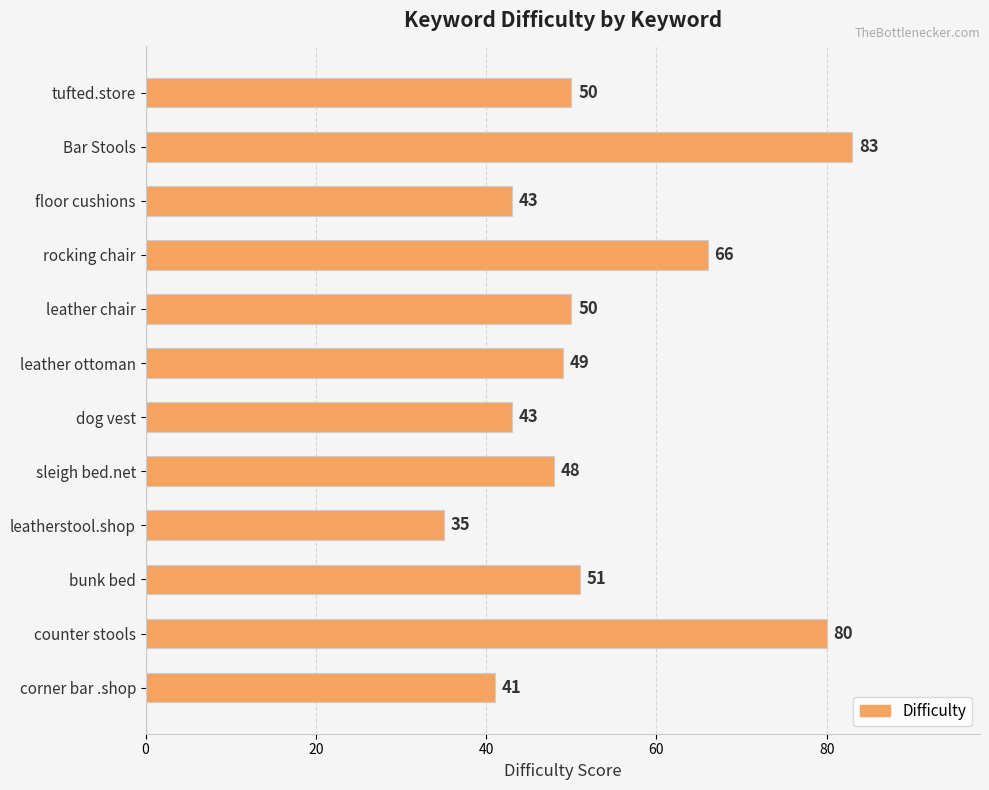

Are the bars horizontal?

Yes